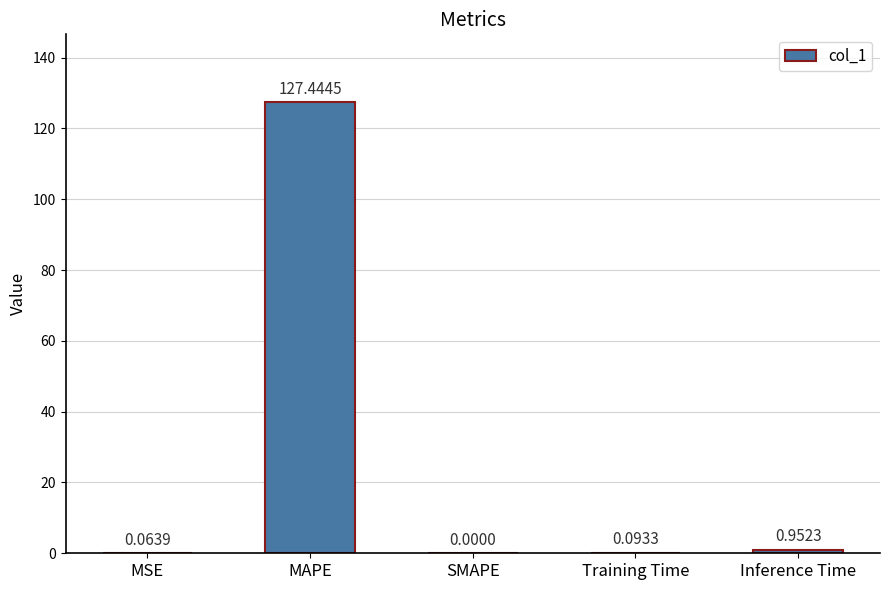

What is the change in value from MSE to SMAPE?

-0.1